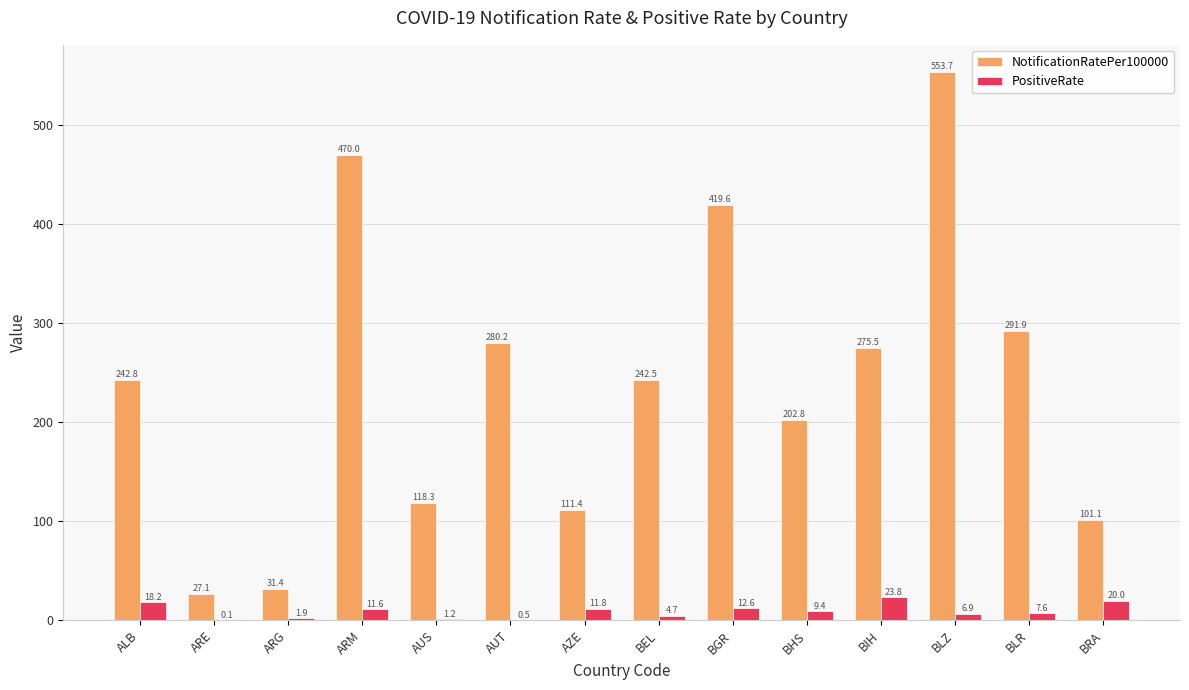

Which category has the highest value across all series?

BLZ